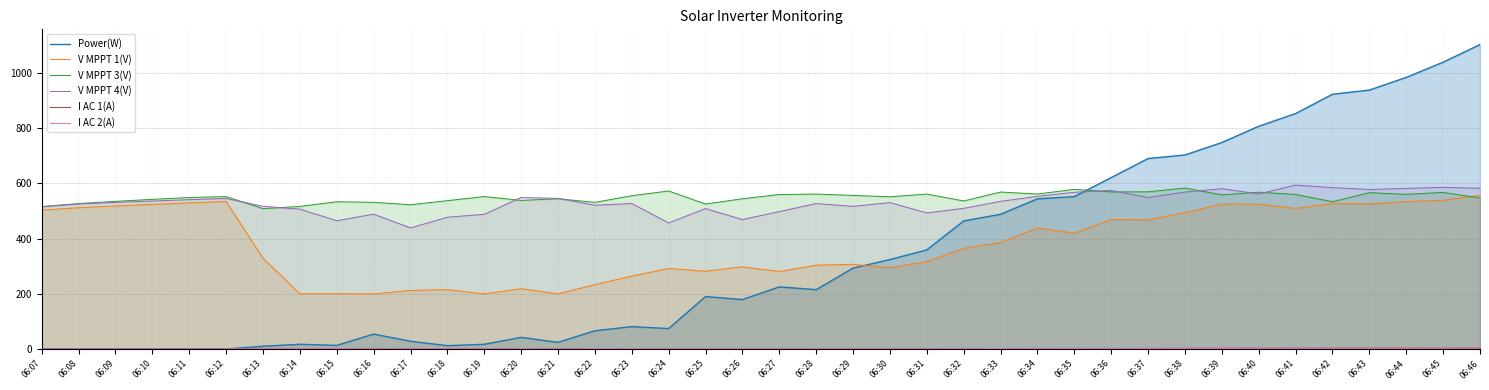

What is the value of the V MPPT 1(V) point at the 5th from the left?

529.3